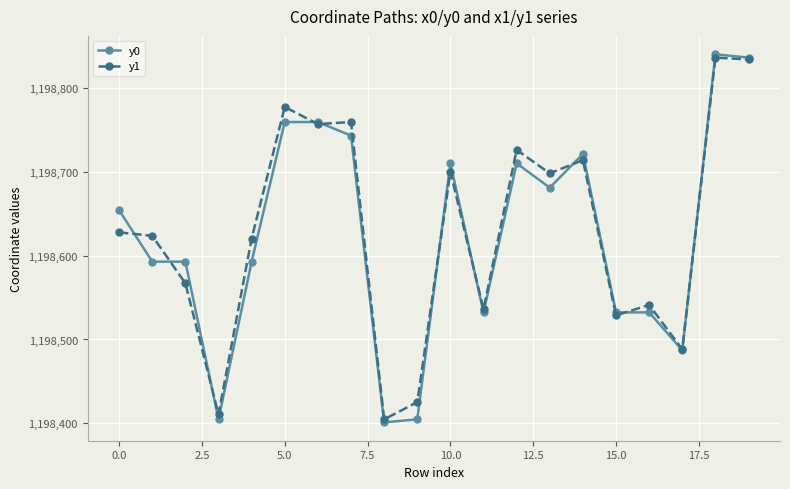

Which series has the largest range (max minus min)?

y0